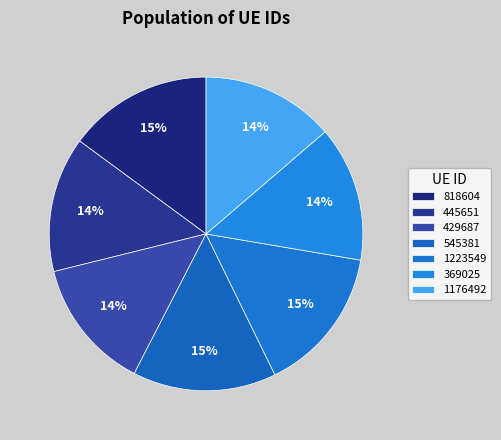

What is the smallest slice in the pie chart?

429687